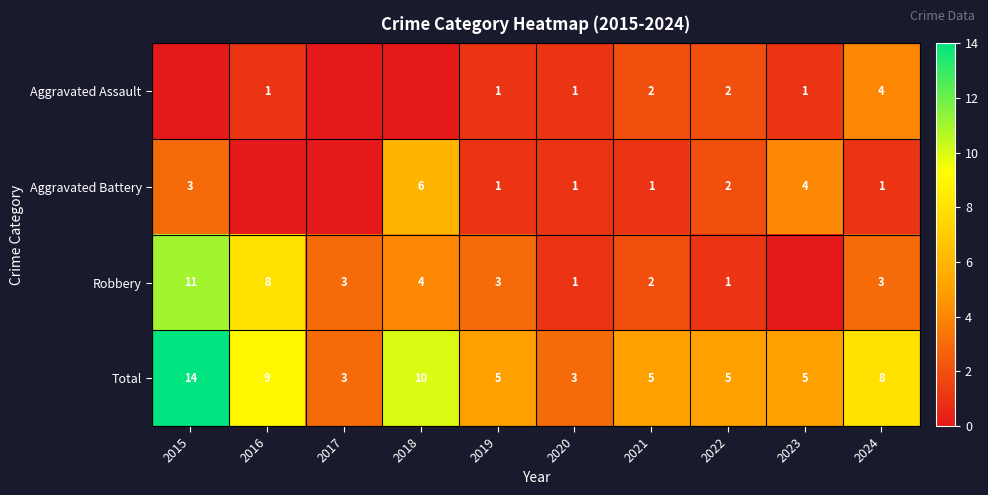

What is the sum of the Aggravated Battery values at 2019 and 2022?

3